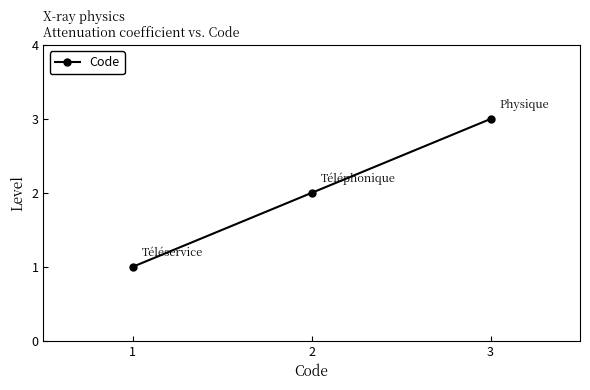

What is the value of the 2nd point from the left?

2